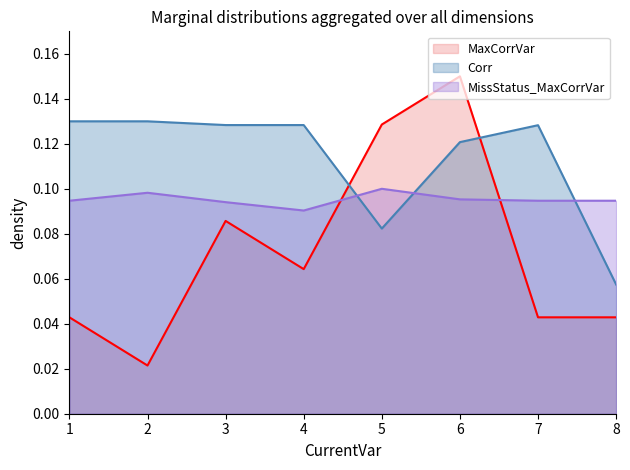

In MissStatus_MaxCorrVar, how many points are higher than both neighbors (excluding endpoints)?

2